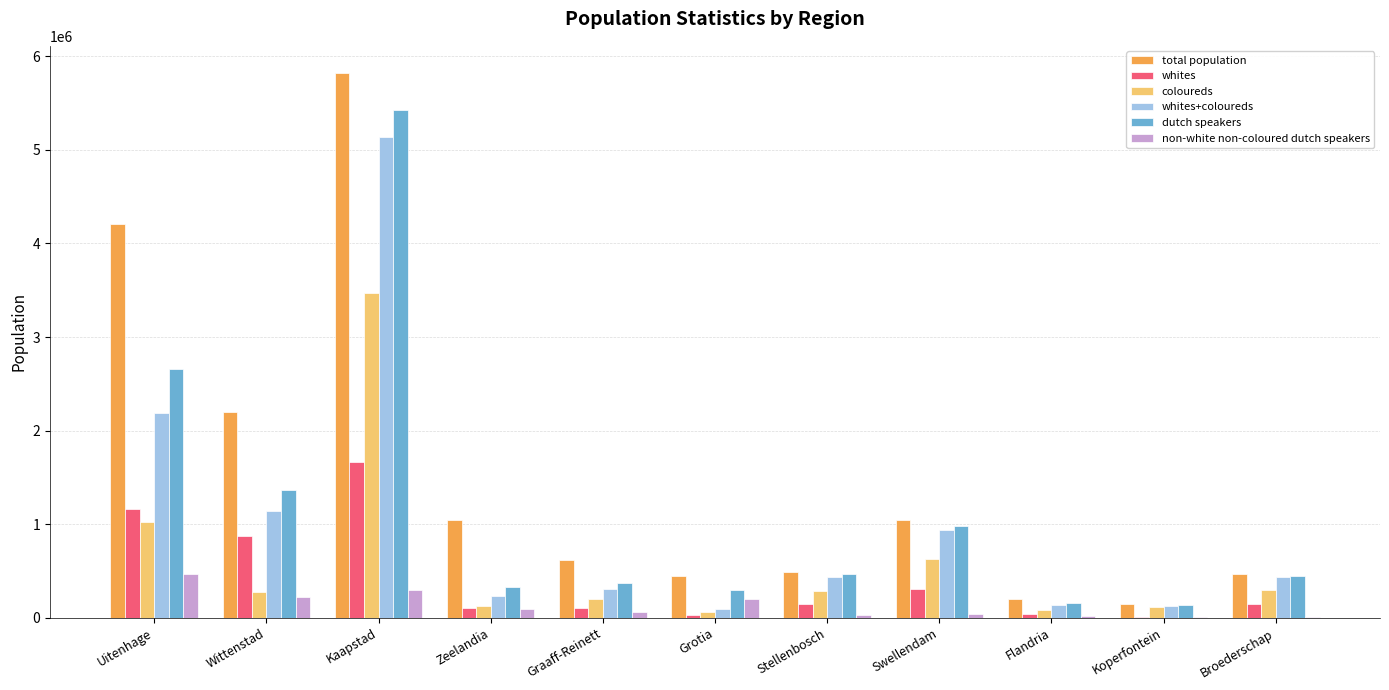

What is the total value across all series at Zeelandia?

1941544.3